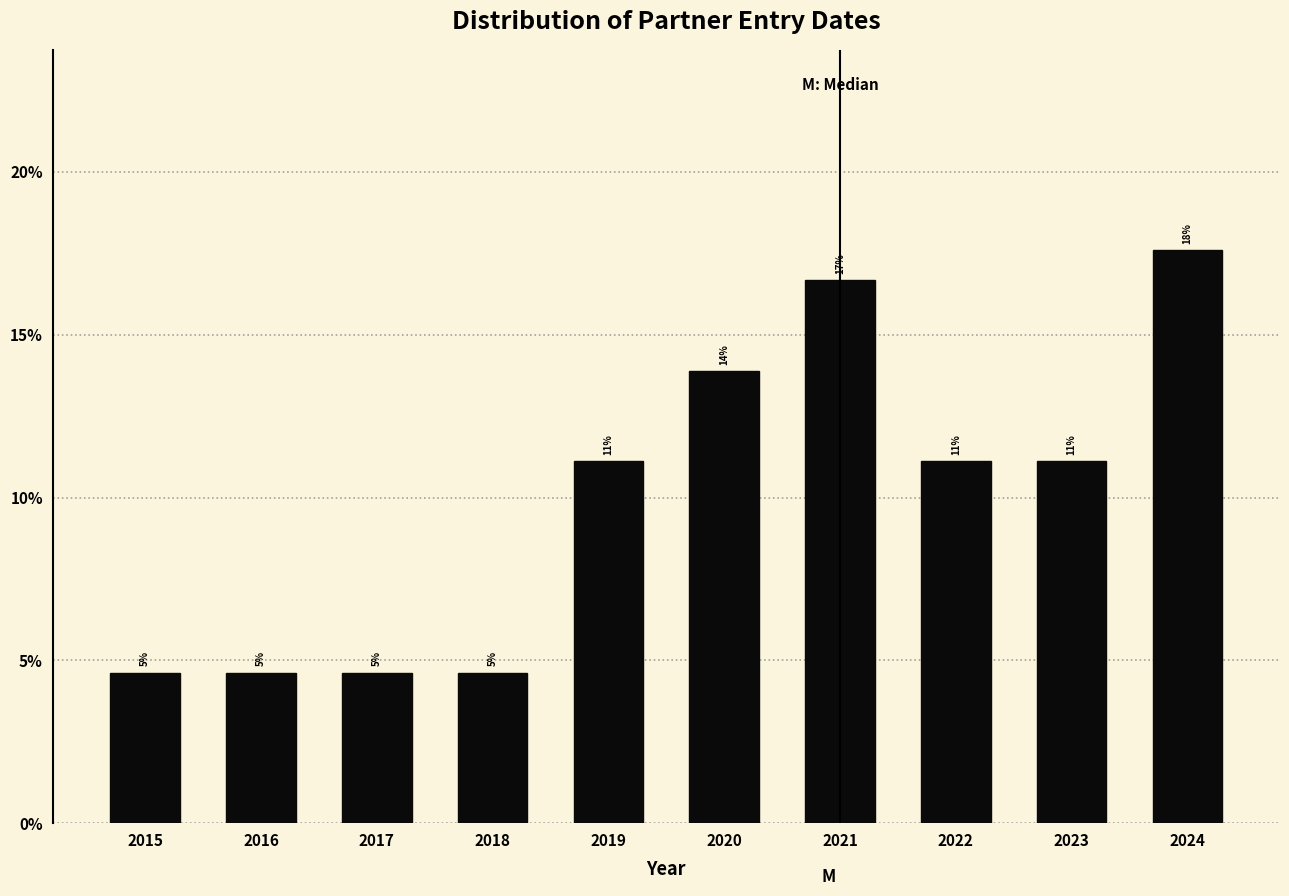

Are the bars horizontal?

No